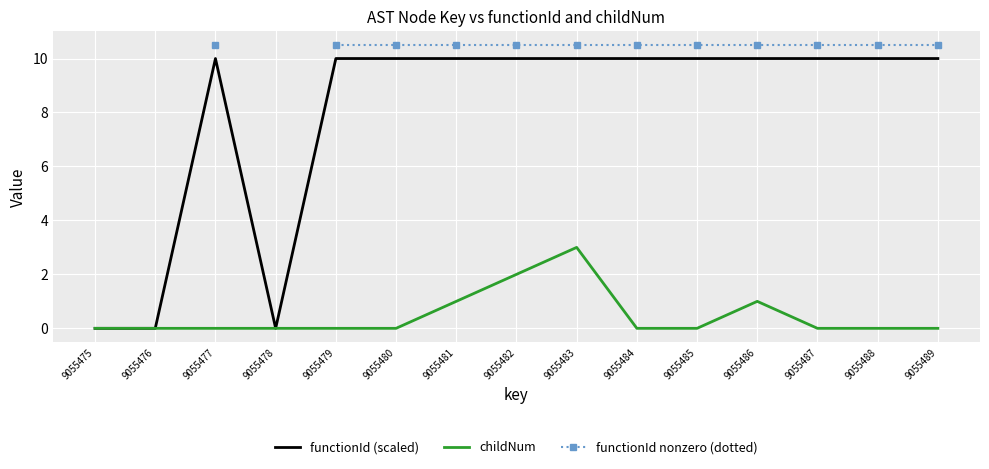

How many functionId (scaled) values are between 10 and 11?

12